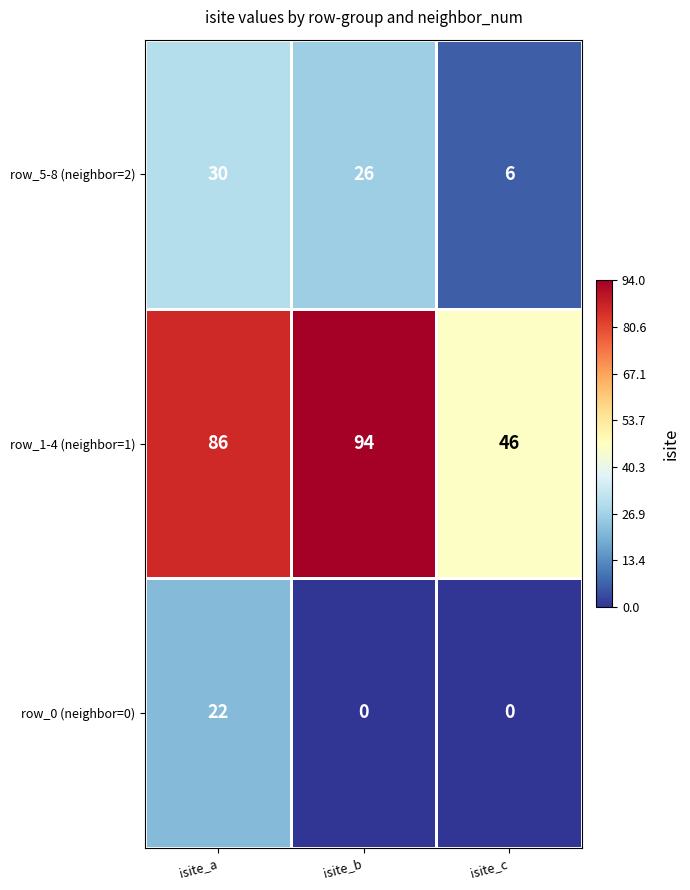

What is the difference between the highest and lowest values at isite_a?

64